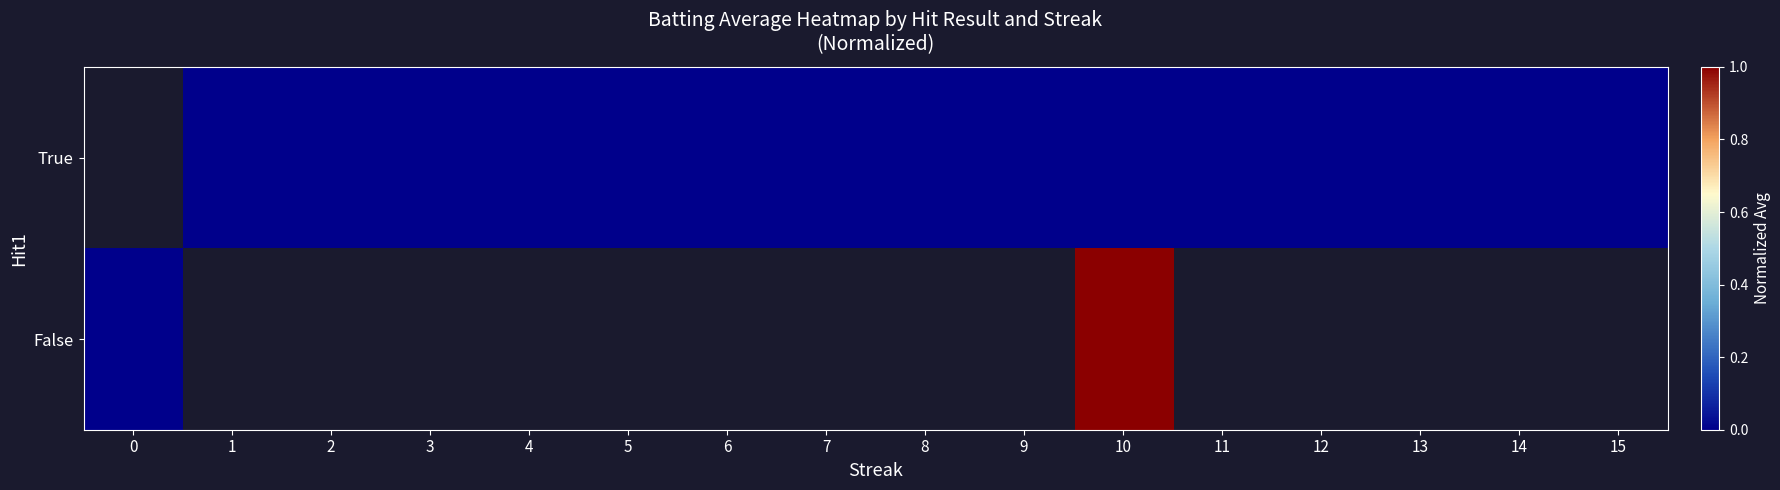

At which category is the sum across all series the highest?

10